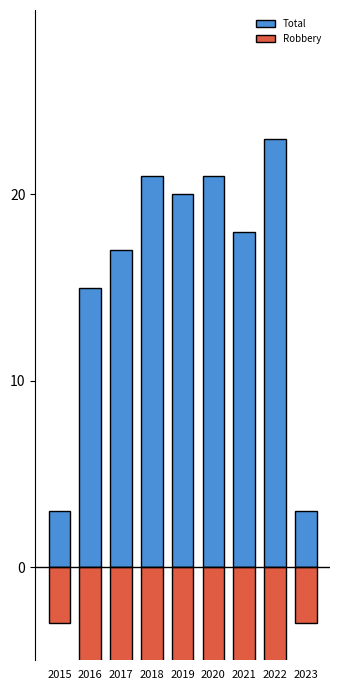

What is the total value across all series at 2016?

4